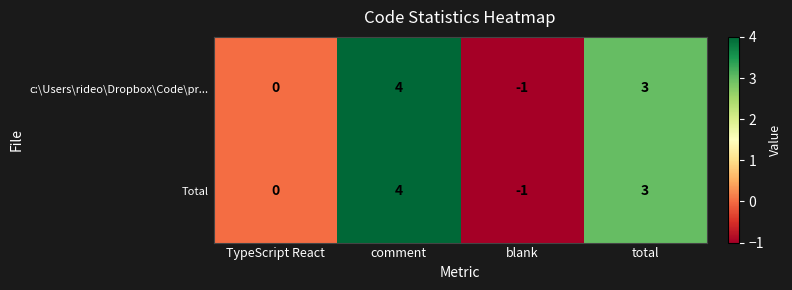

Reading left to right, transcribe all the data shown in this chart.

c:\Users\rideo\Dropbox\Code\pr...: TypeScript React=0	comment=4	blank=-1	total=3
Total: TypeScript React=0	comment=4	blank=-1	total=3